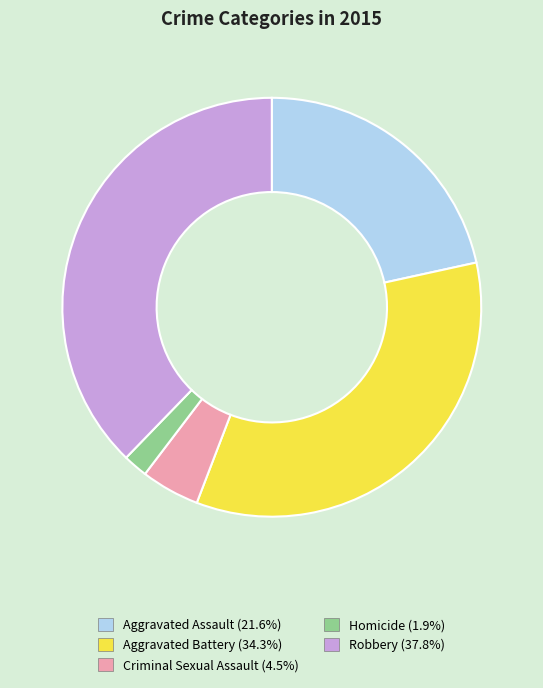

Is it true that Criminal Sexual Assault is 5% of the pie?

True